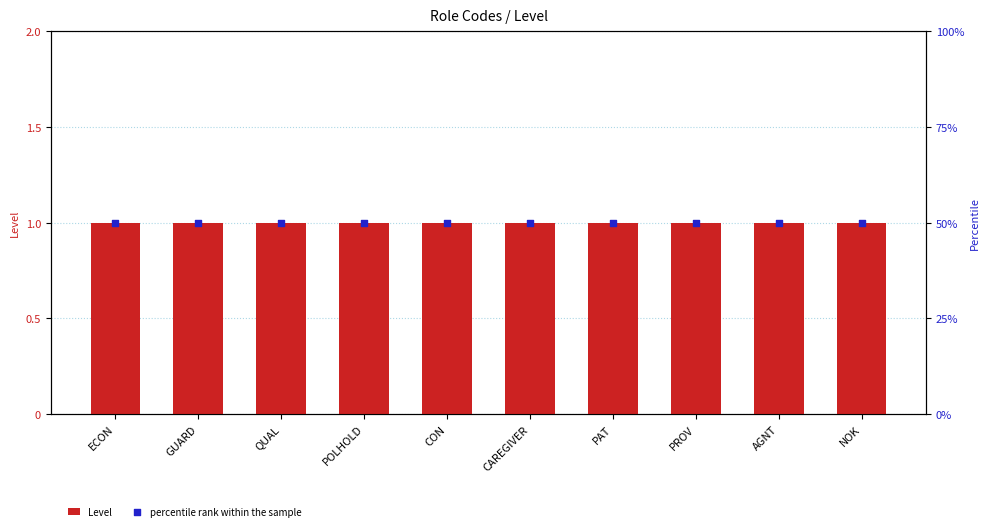

What is the total value across all series at ECON?

51